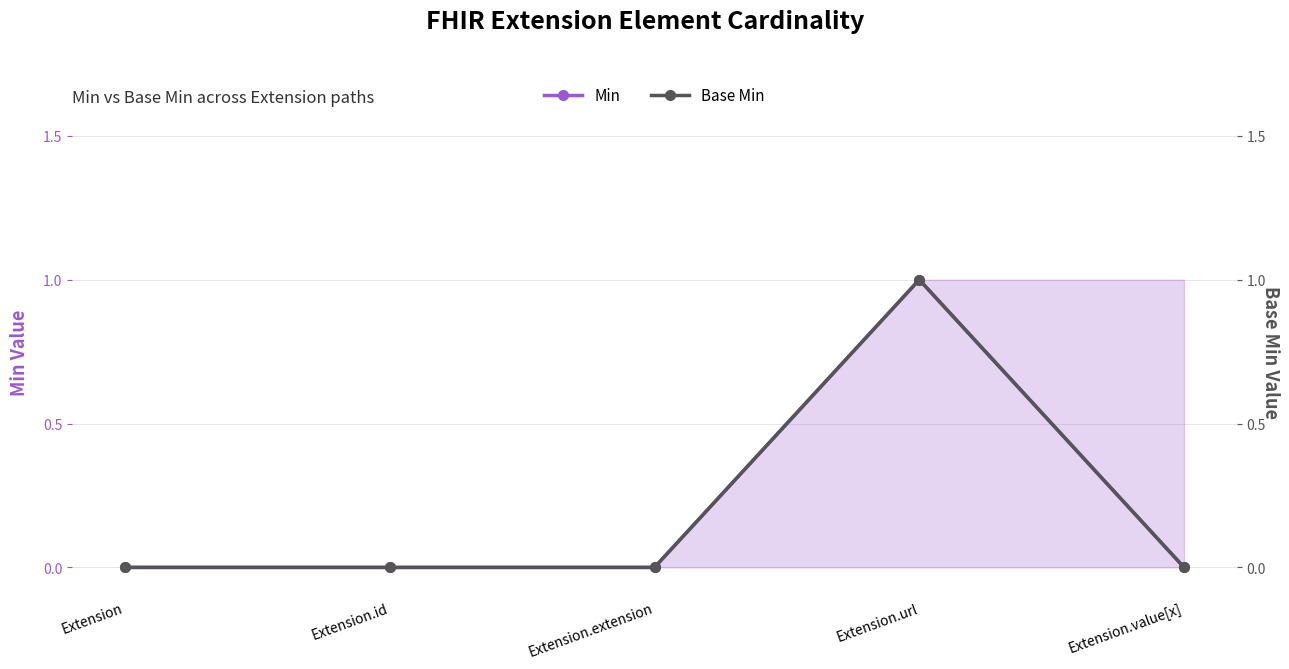

What are all the series names shown in the legend?

Min, Base Min